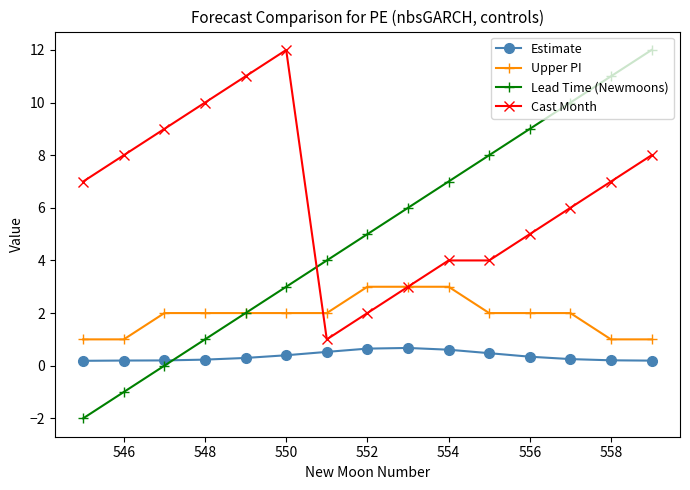

What is the minimum value shown in the chart?

-2.0